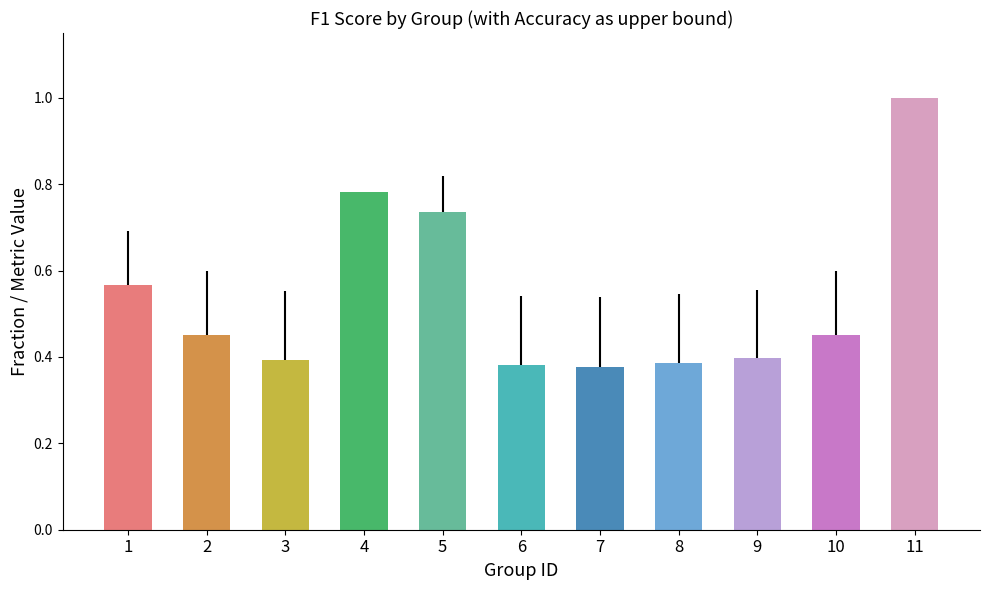

Is it true that the value at 5 is 1.2?

False